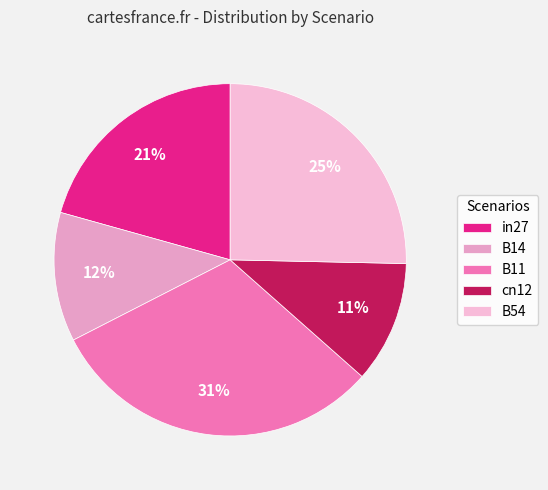

Is there any slice that represents more than half of the pie?

No